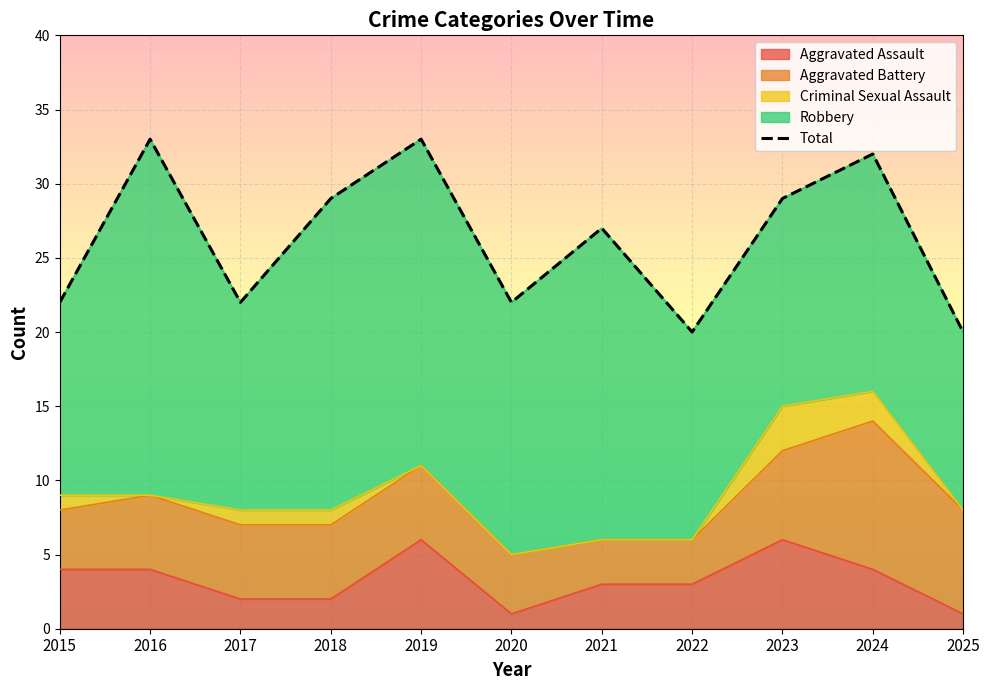

True or false: Total and Criminal Sexual Assault intersect in this chart.

False